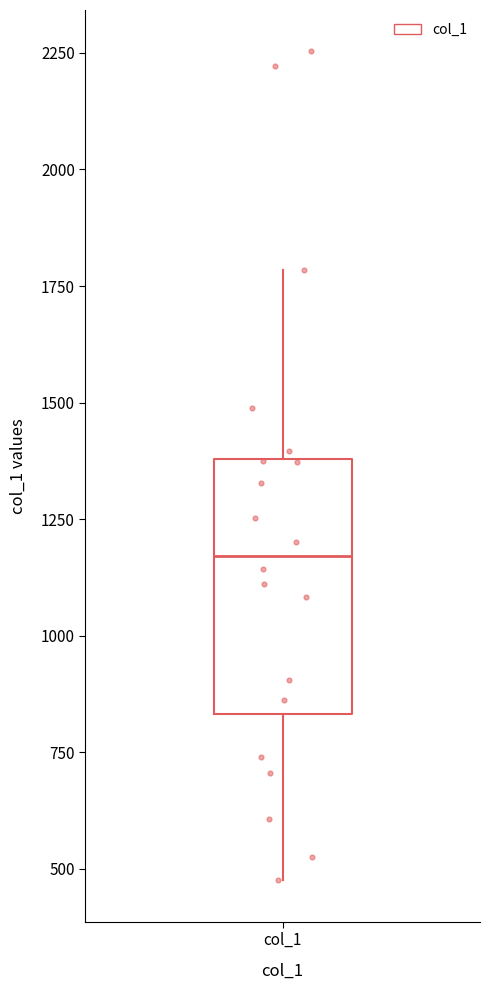

Read this box plot against the y-axis: the position of the median line, the range covered by the box, and the ends of both whiskers. The values are not printed on the chart, so give them approximately, as read against the axis.

median 1150, box 850 to 1400, whiskers 500 to 1800